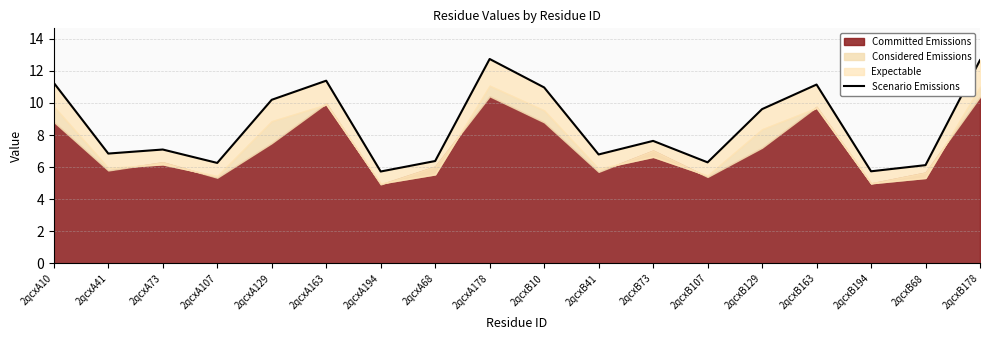

Reading left to right, extract all data points from this chart.

2qcxA10=11.3	2qcxA41=6.8	2qcxA73=7.1	2qcxA107=6.3	2qcxA129=10.2	2qcxA163=11.4	2qcxA194=5.7	2qcxA68=6.4	2qcxA178=12.7	2qcxB10=11.0	2qcxB41=6.8	2qcxB73=7.6	2qcxB107=6.3	2qcxB129=9.6	2qcxB163=11.1	2qcxB194=5.7	2qcxB68=6.1	2qcxB178=12.7